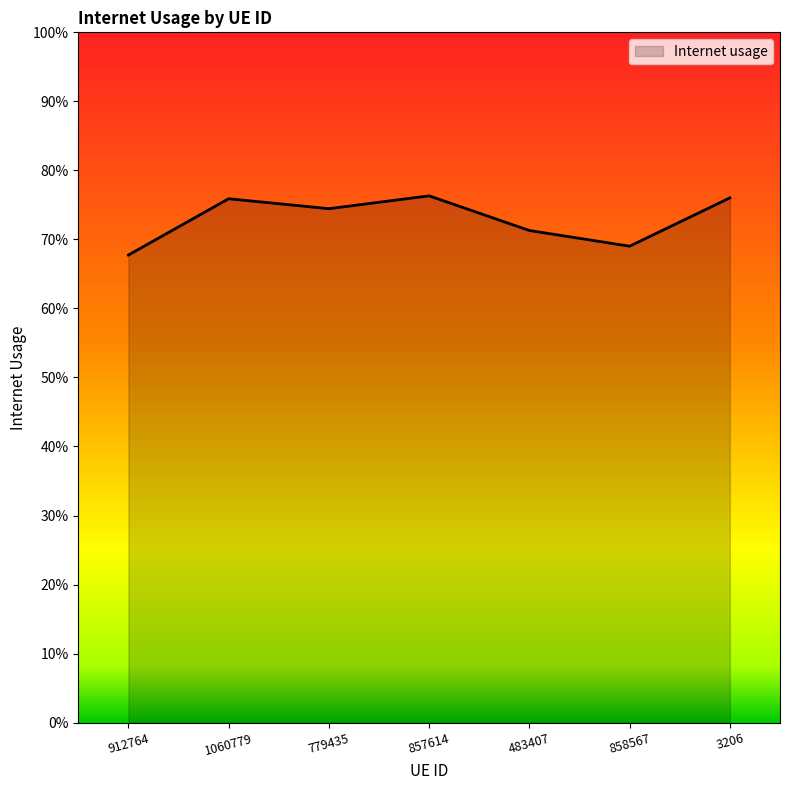

Is it true that the value at 3206 is 0.8?

True